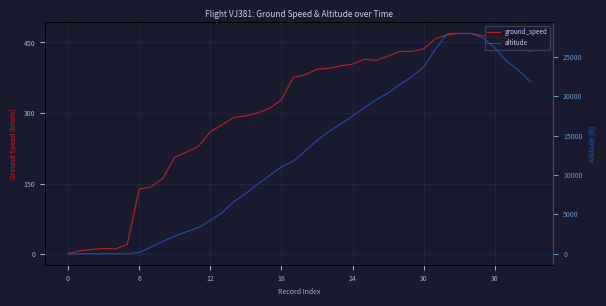

At how many categories does at least one series exceed 13408?

19